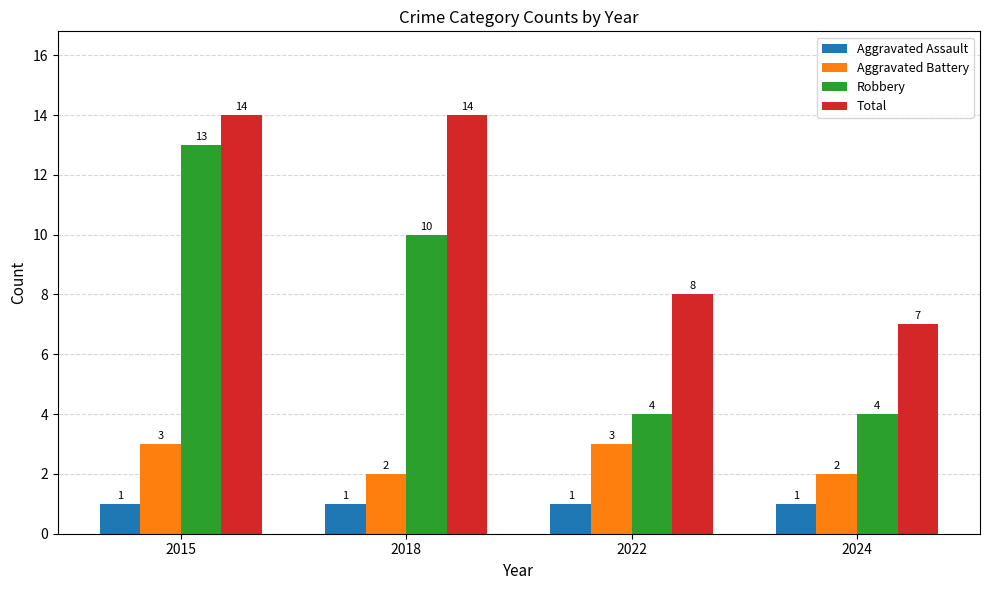

What is the lowest value of the Aggravated Assault series?

1